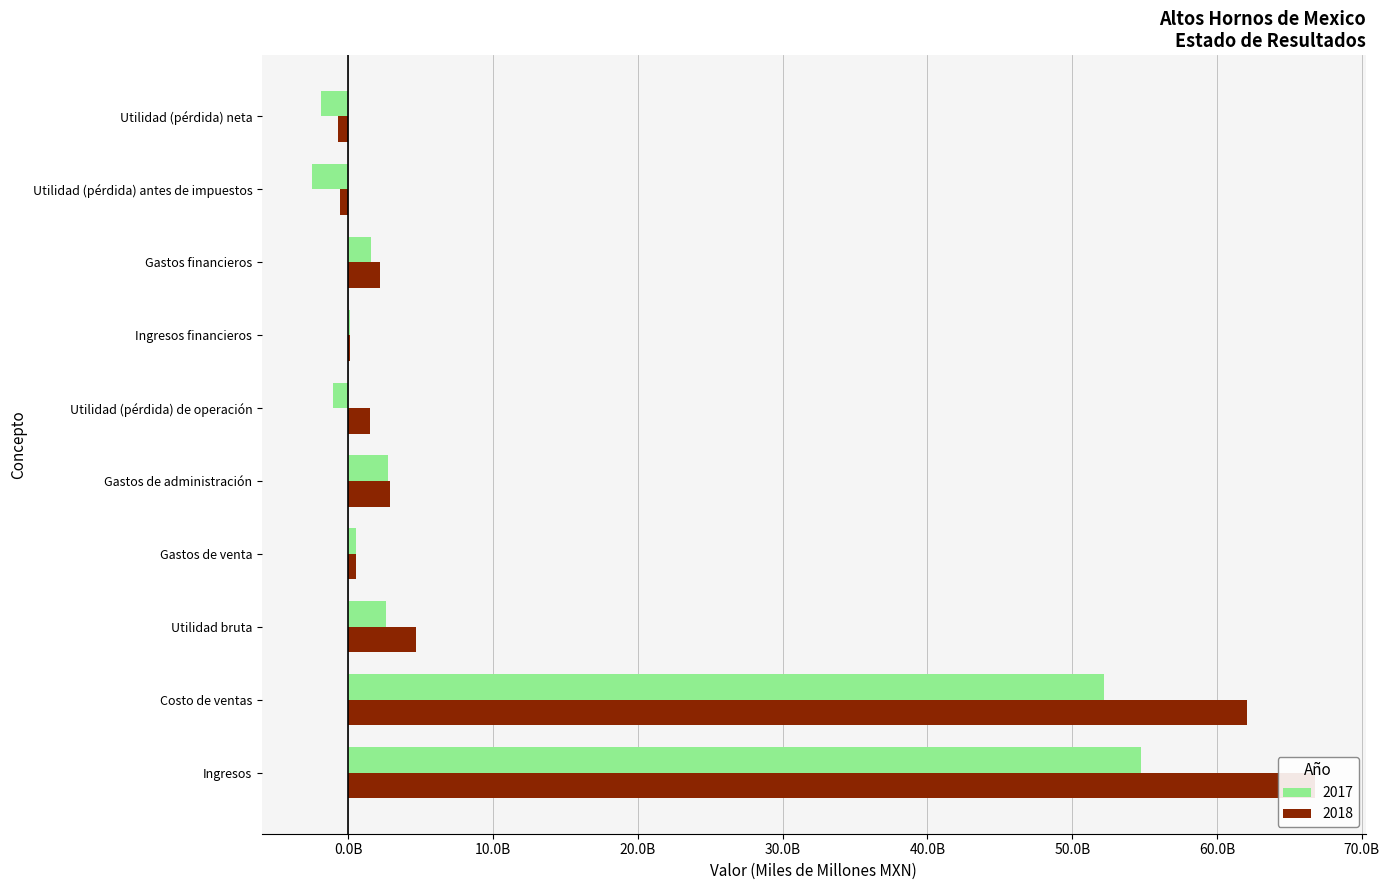

How many values in 2017 are above zero?

7